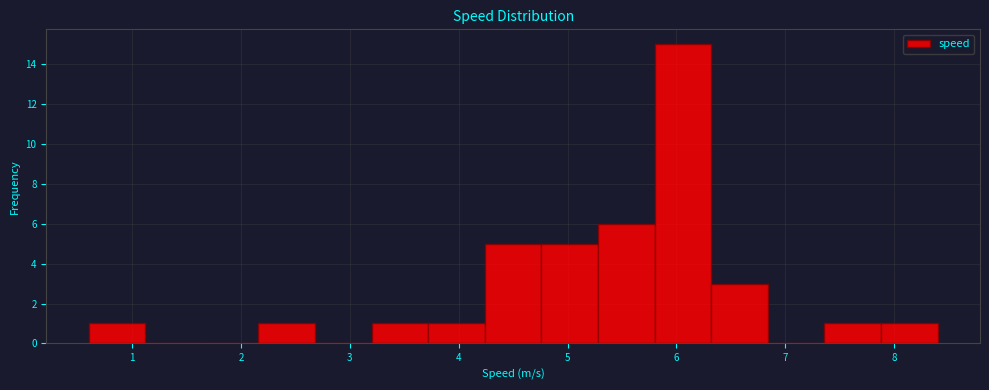

Which range on the x-axis has the tallest bar?

5.80 to 6.32